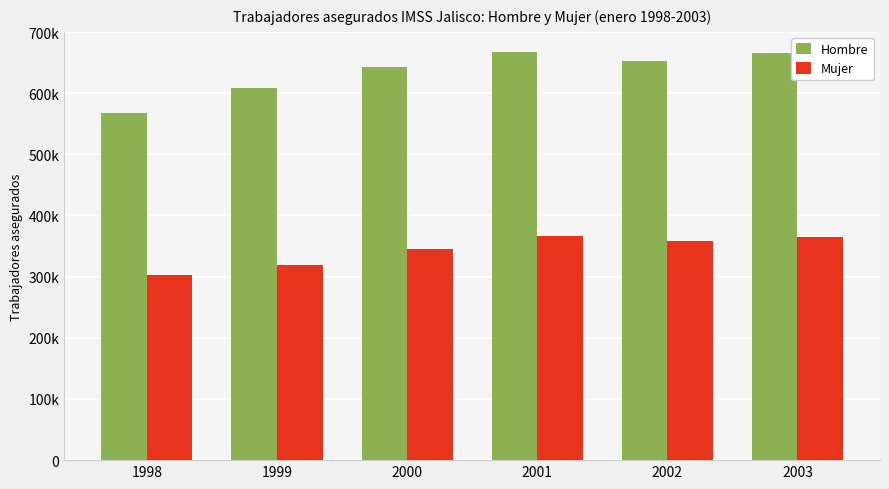

Which has a higher value, 2000 or 1999?

2000